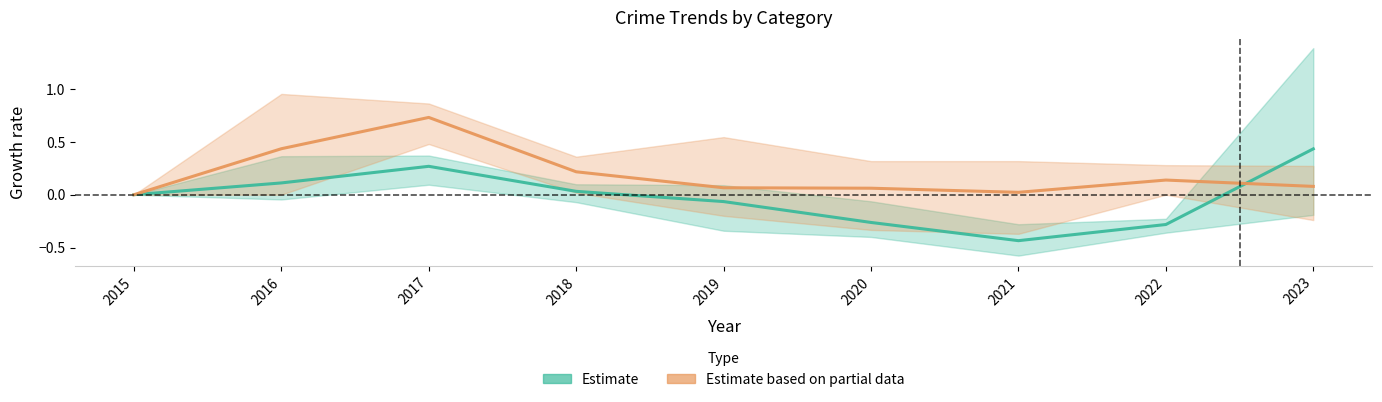

Rank the series by their maximum value, from highest to lowest.

Estimate based on partial data, Estimate